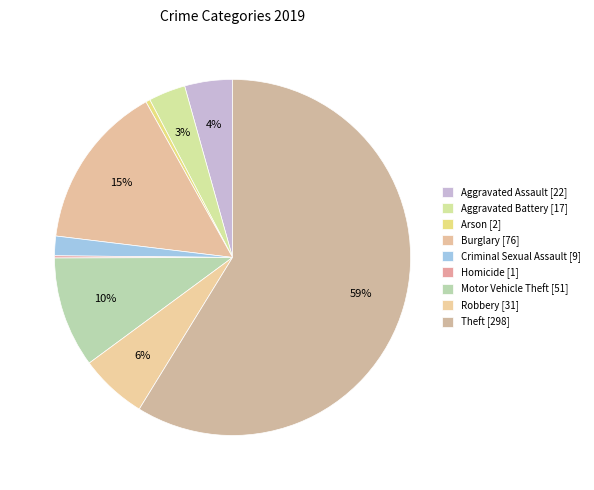

Count the number of slices in the pie.

9